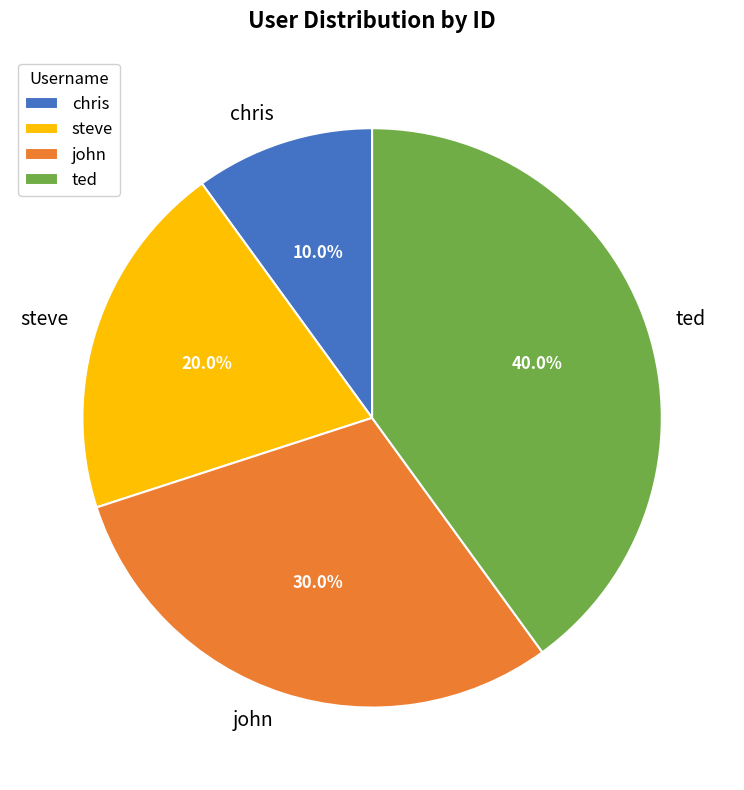

To the nearest percent, what percentage of the pie is john?

30%